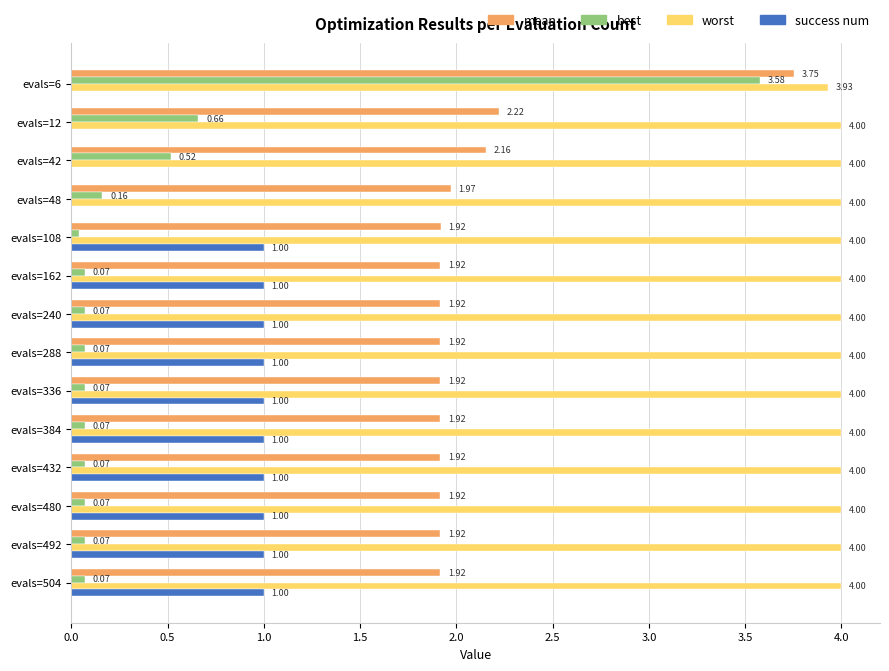

What is the sum of the worst values at evals=48 and evals=504?

8.0